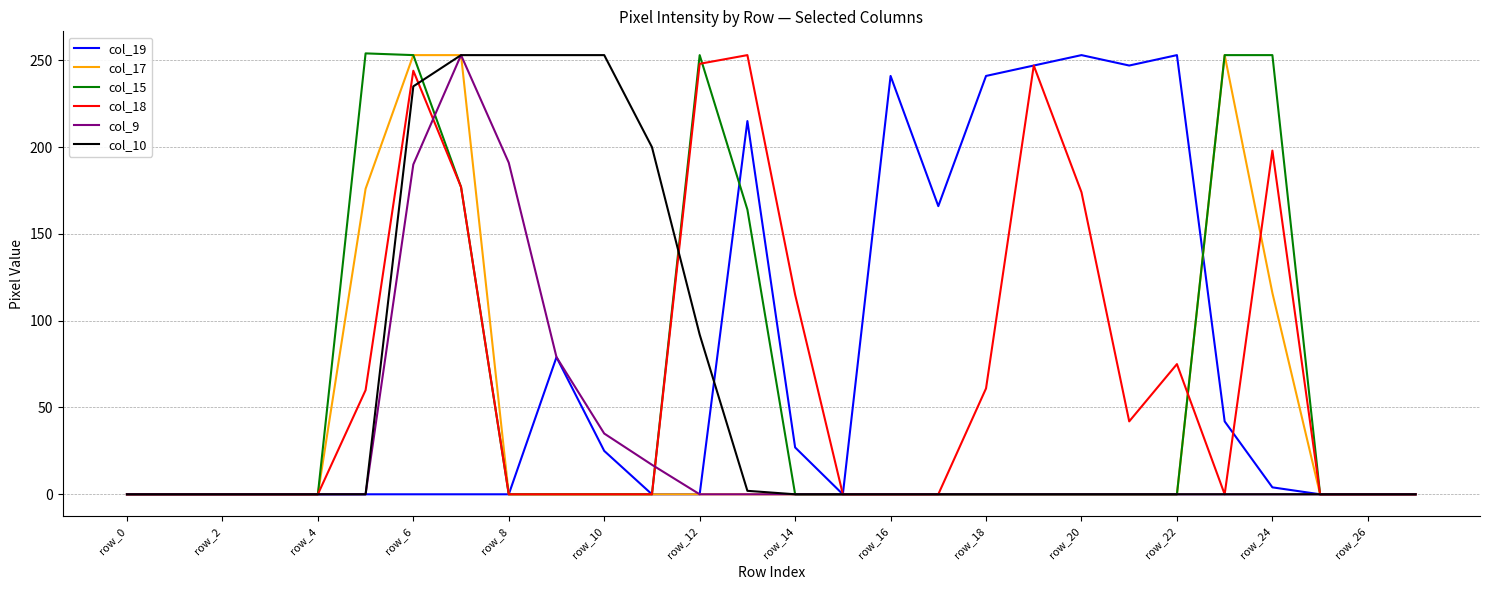

Is this an area chart (filled region under the line)?

No